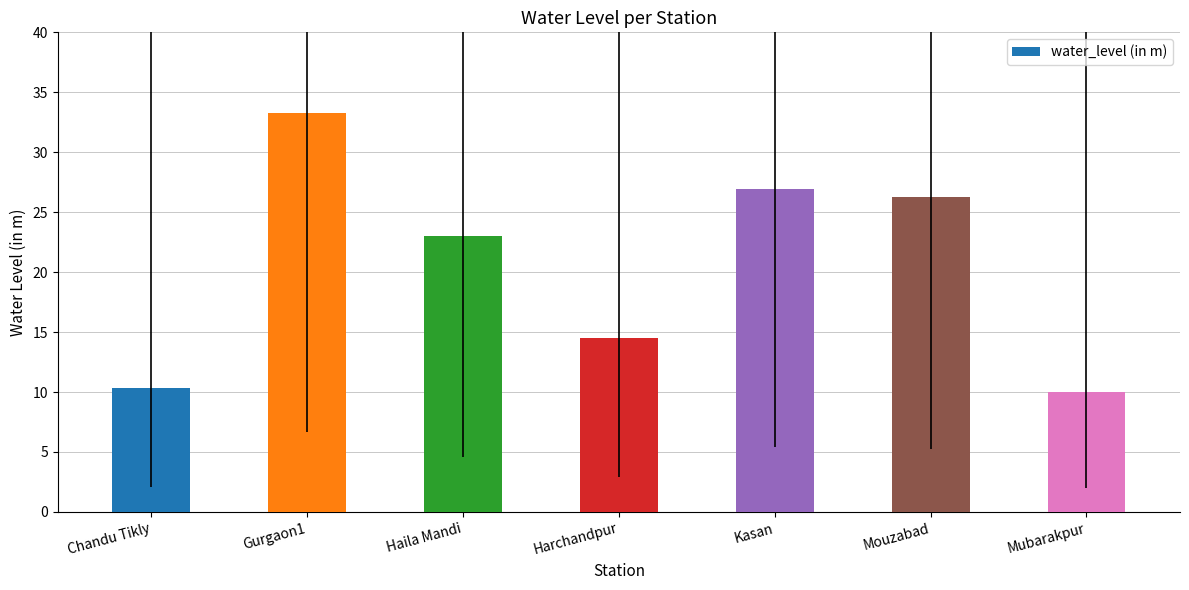

True or false: the data shows 11.2 at Kasan.

False